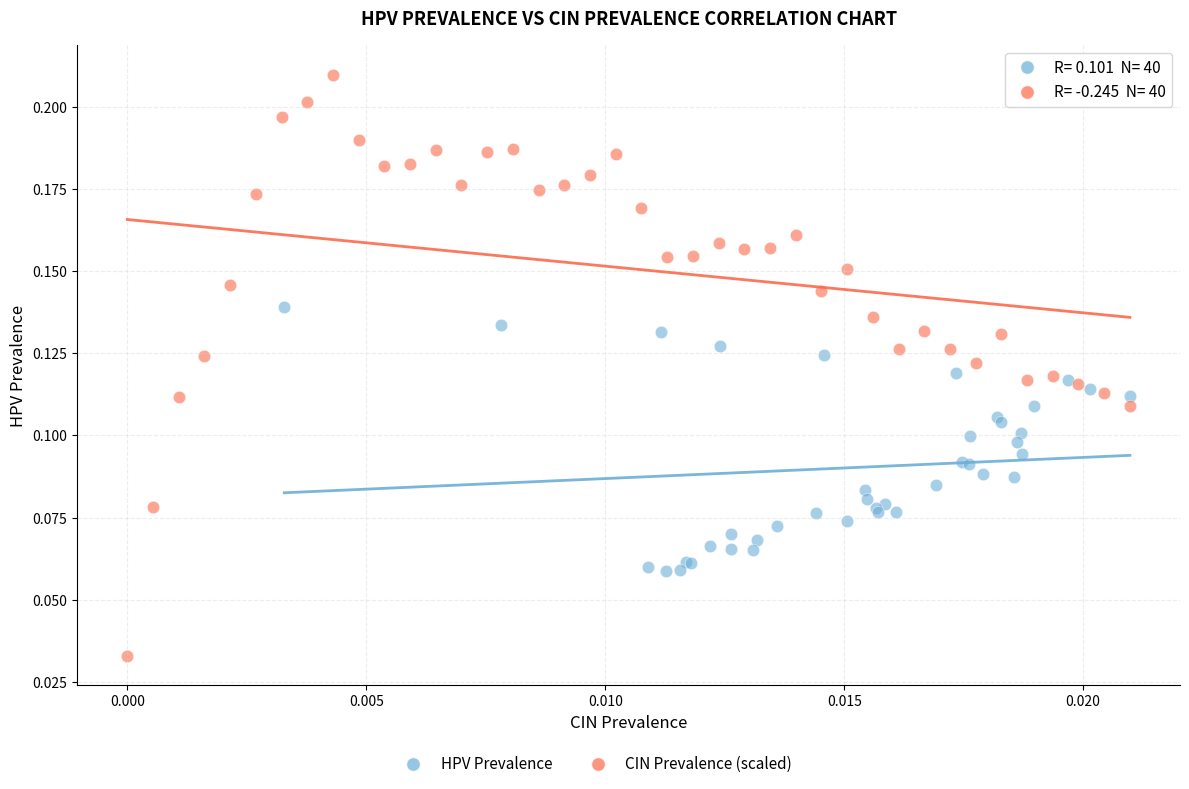

Which series reaches the minimum Y coordinate?

CIN Prevalence (scaled)